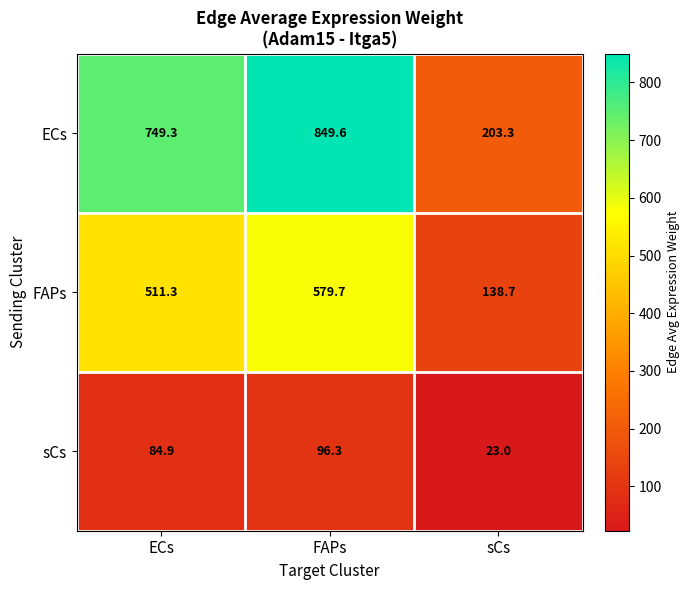

Reading left to right, list all the values displayed in this chart.

ECs: 749.3	849.6	203.3
FAPs: 511.3	579.7	138.7
sCs: 84.9	96.3	23.0